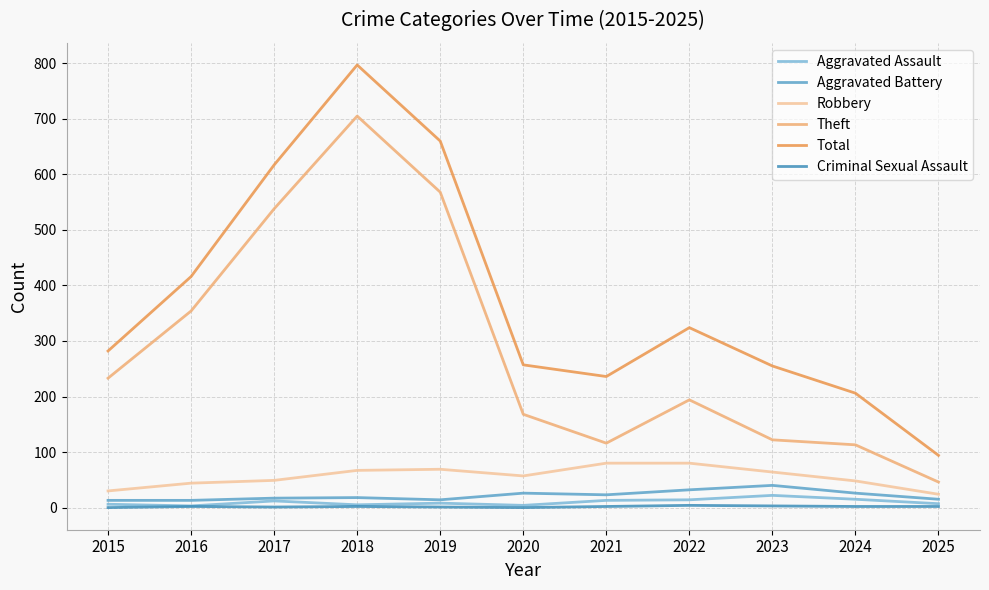

What is the maximum value shown in the chart?

797